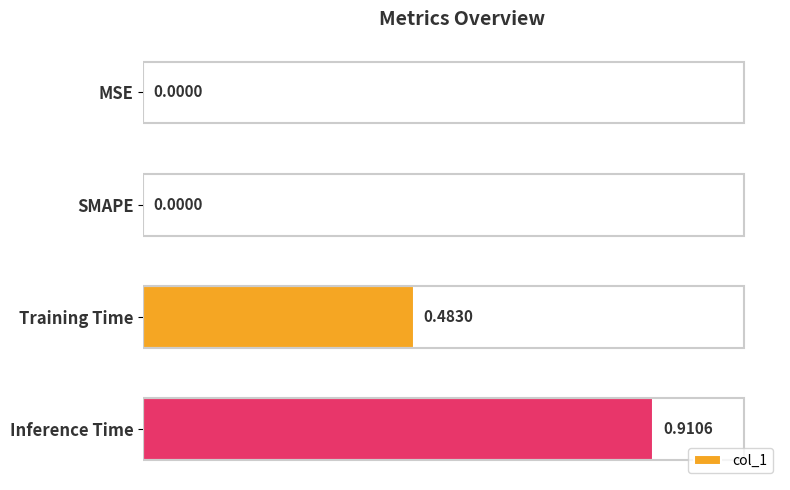

What is the change in value from MSE to Inference Time?

+0.9